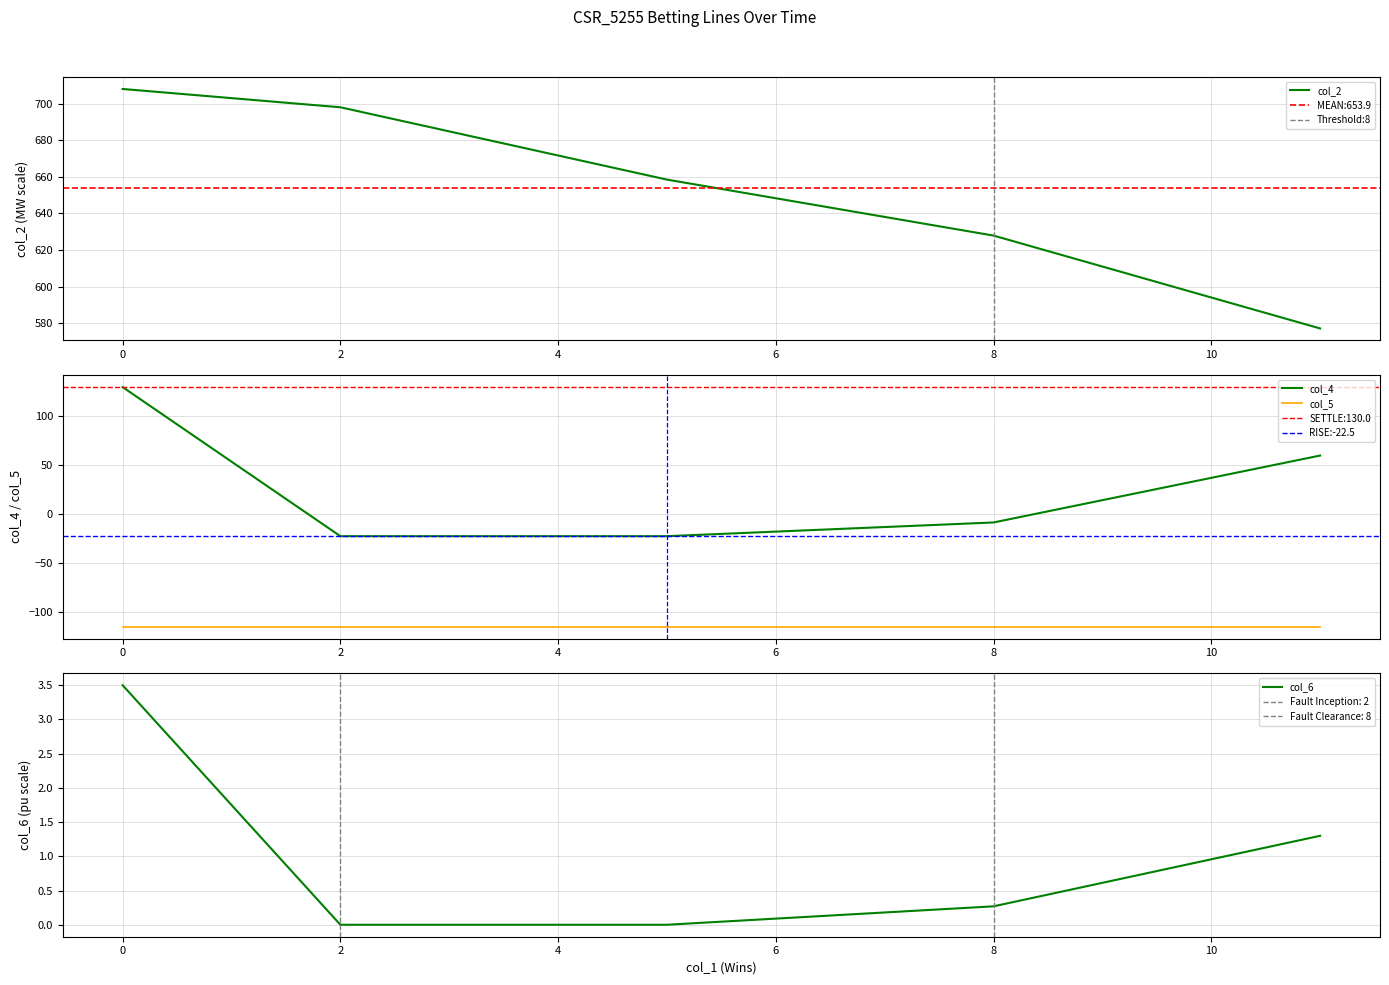

Which series has the largest total across all categories?

col_2